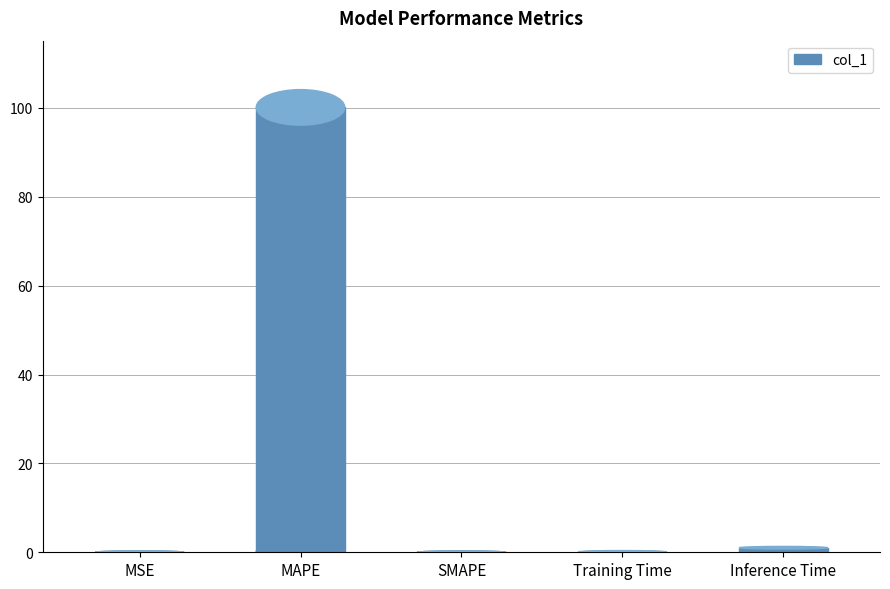

Reading left to right, transcribe all the data shown in this chart.

0.0	100.1	0.0	0.1	1.0